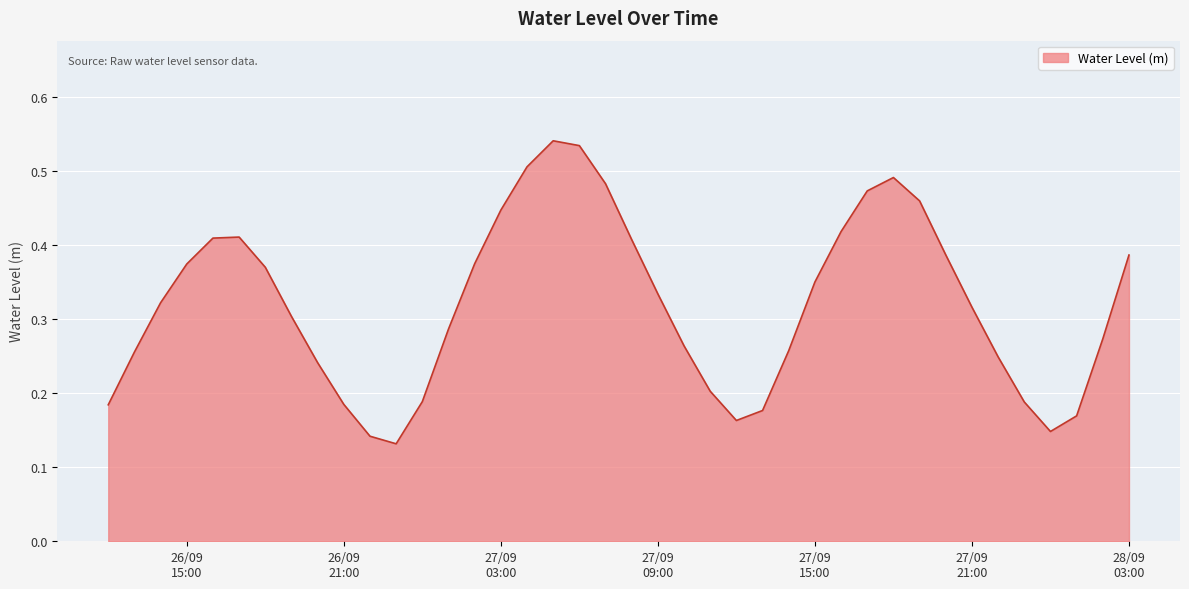

How many lines are shown in the chart?

1